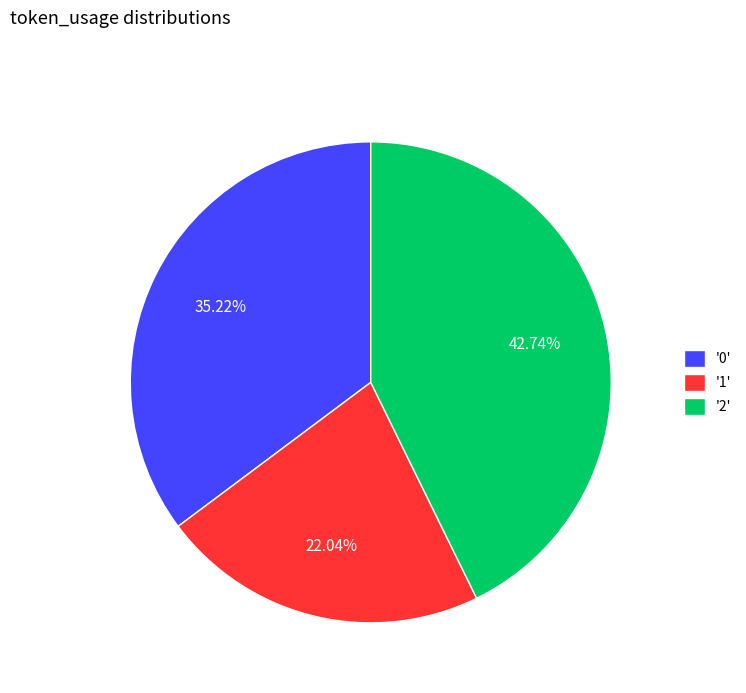

Between '1' and '0', which is larger?

'0'